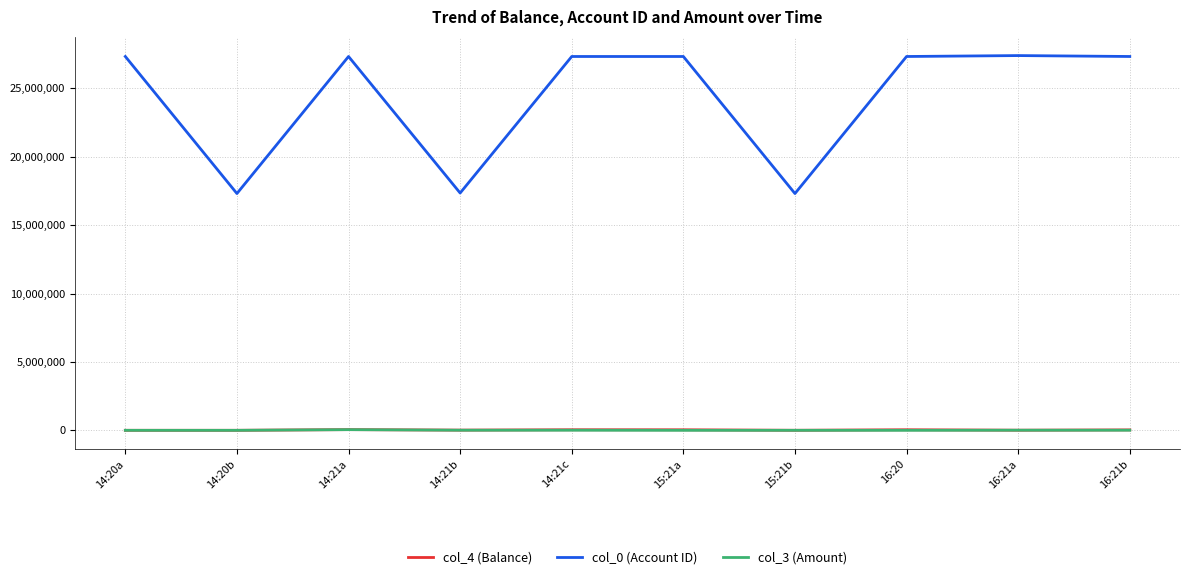

Which series has the largest total across all categories?

col_0 (Account ID)